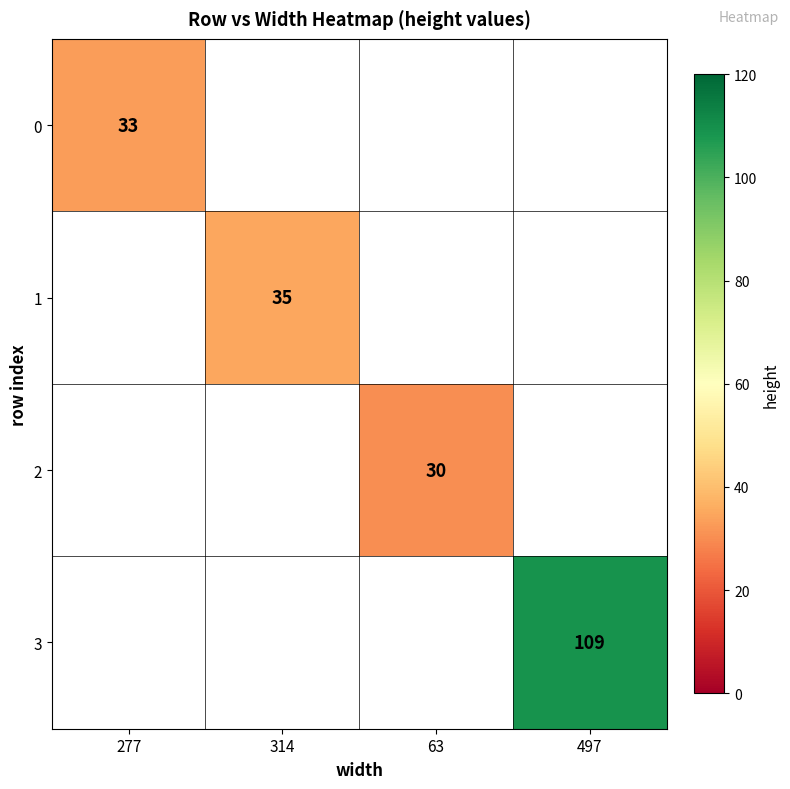

The 0 series shows 18 at 277. True or false?

False